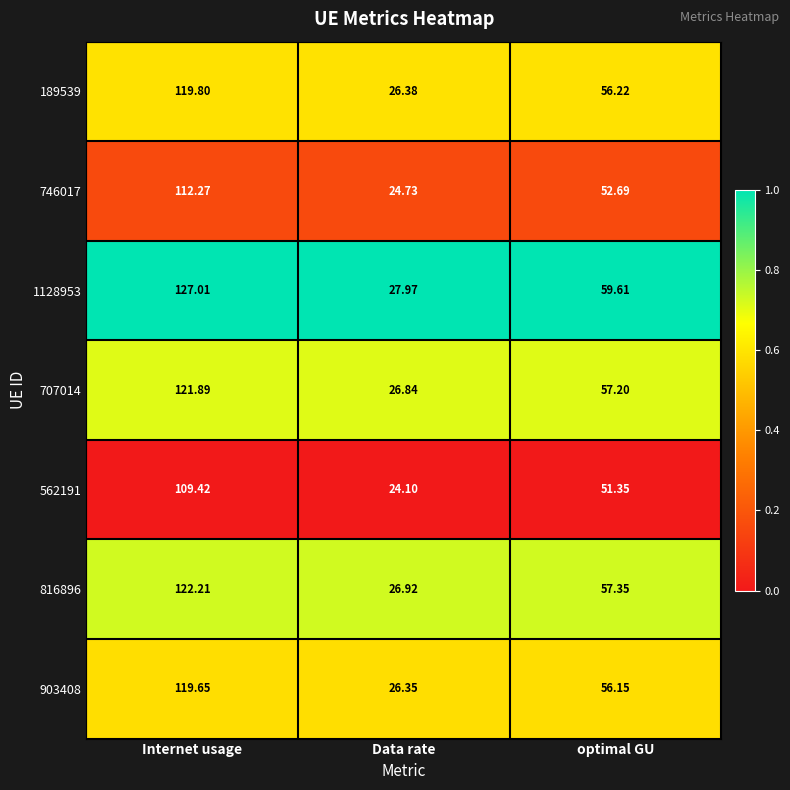

Where is 816896 nearest to the value 74?

optimal GU